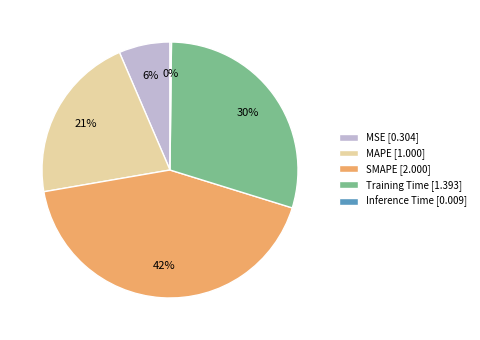

Which has a higher value, MAPE [1.000] or SMAPE [2.000]?

SMAPE [2.000]